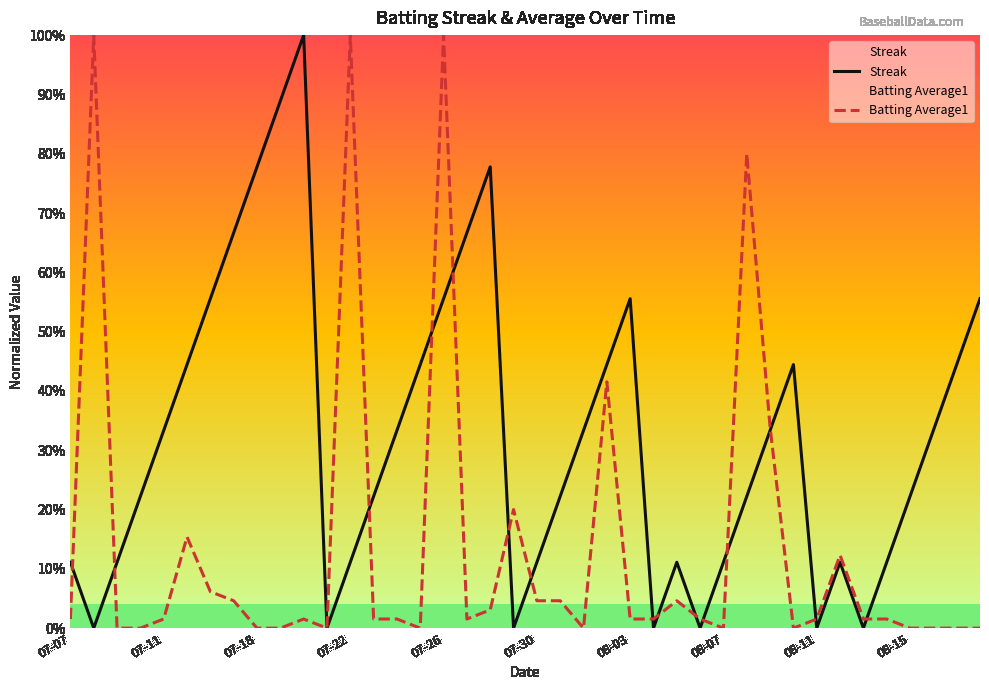

Which series changed the most between 07-11 and 29?

Streak